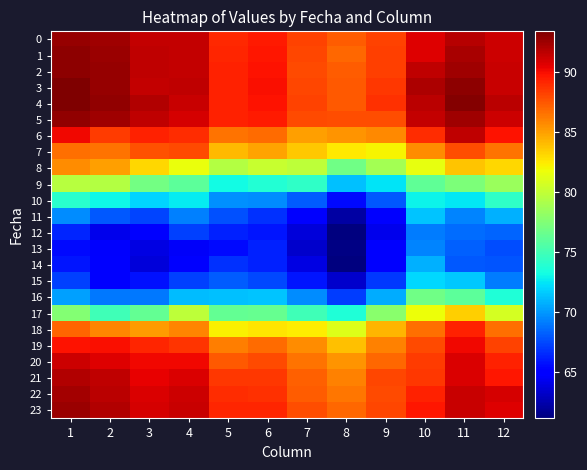

Which has a higher value, 10 or 12?

12